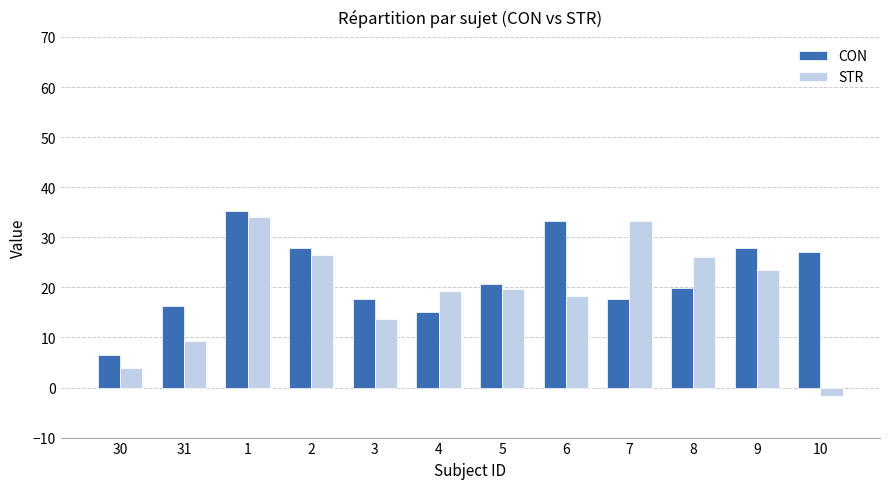

List the series in order of their peak value, lowest first.

STR, CON